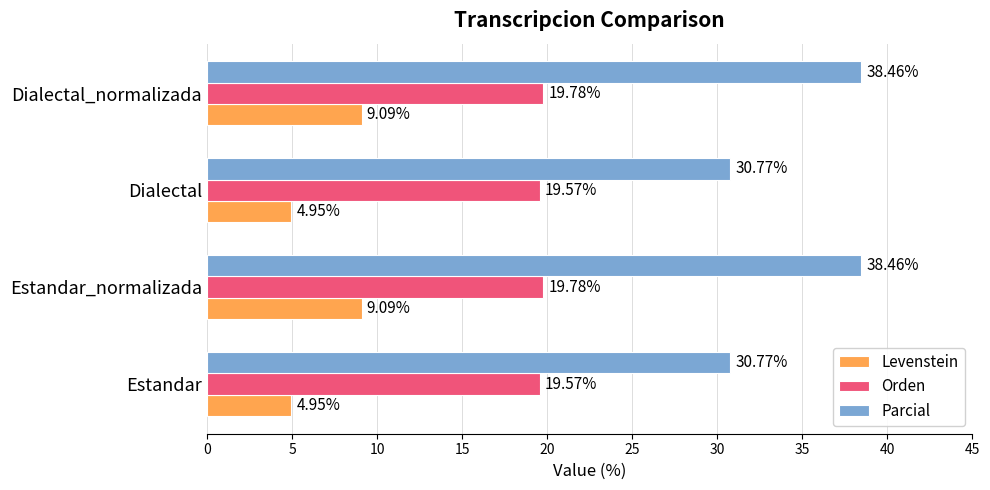

What is the average value of the Levenstein series?

7.0